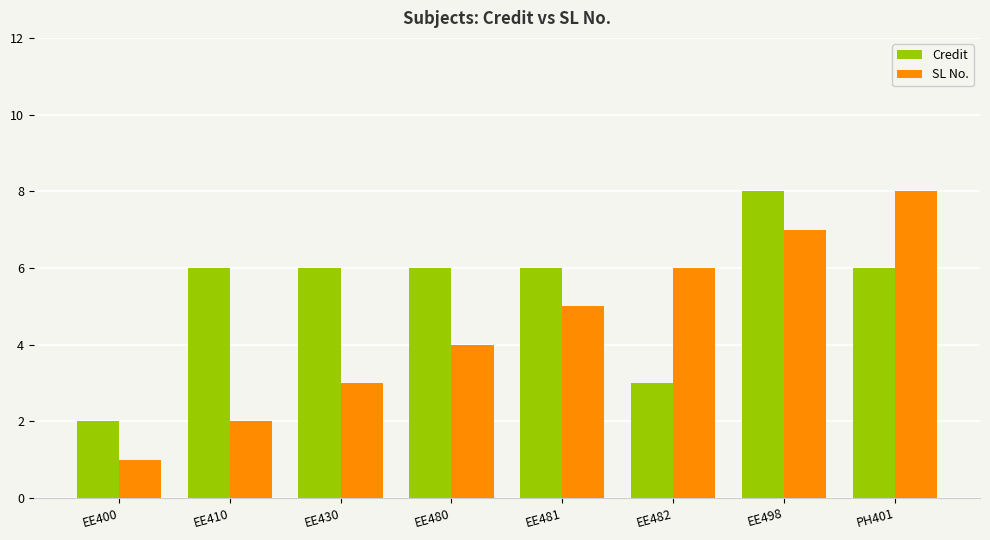

What is the approximate value of SL No. at EE481?

5